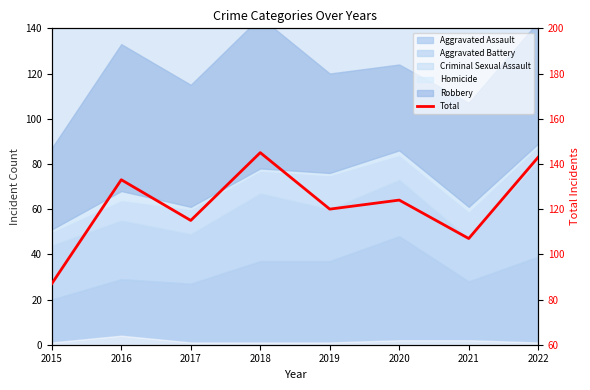

Rank the categories by value from highest to lowest.

2018, 2022, 2016, 2020, 2019, 2017, 2021, 2015